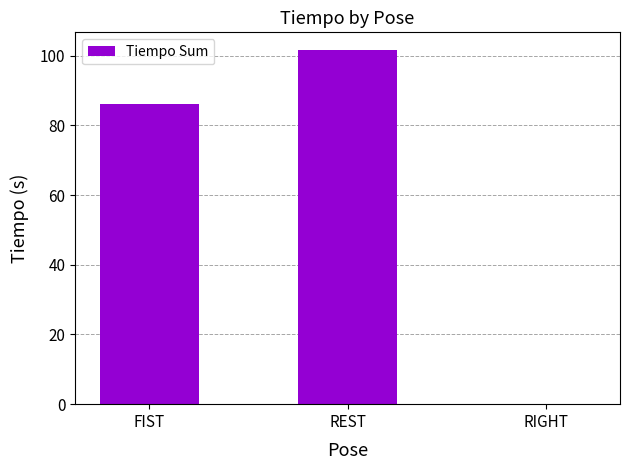

What is the change in value from FIST to REST?

+15.4